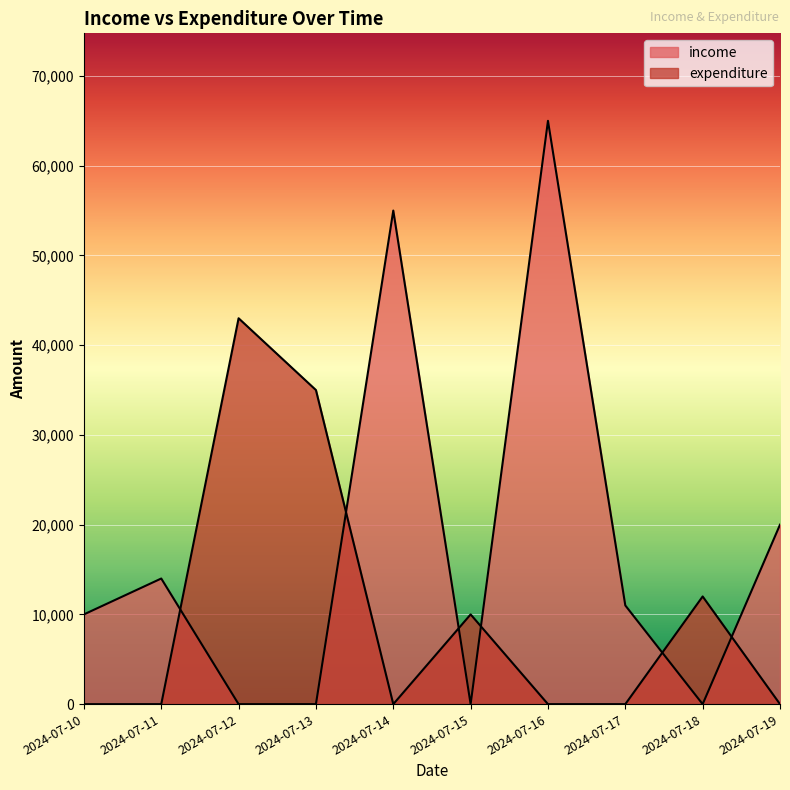

Between 2024-07-13 and 2024-07-18, which is larger?

2024-07-13